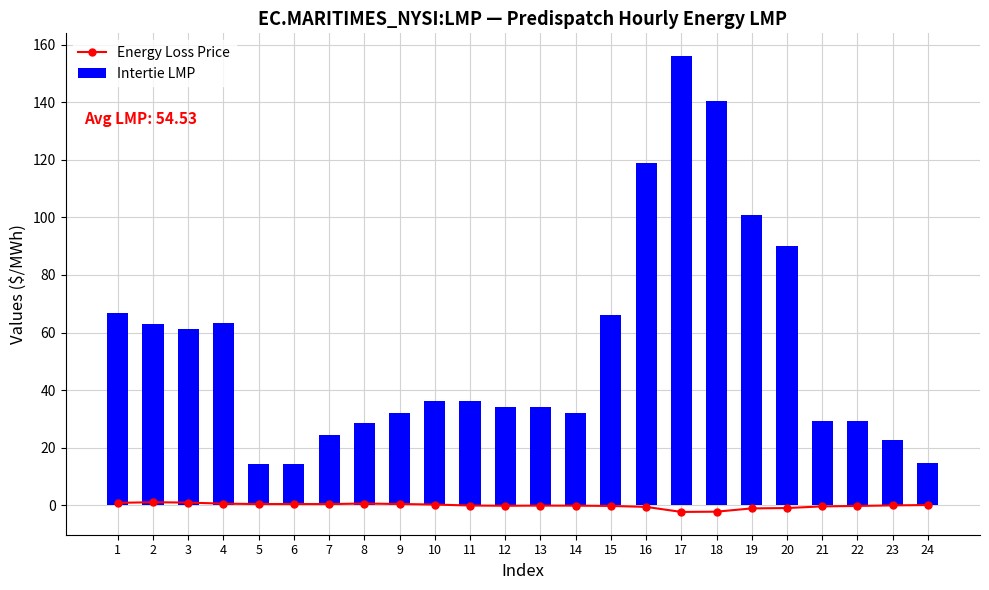

Which series has the largest total across all categories?

Intertie LMP